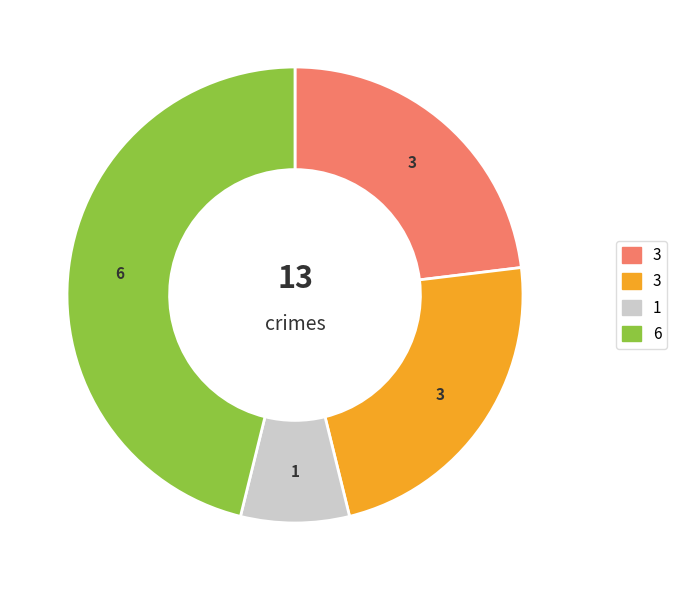

Does any single category account for the majority?

No